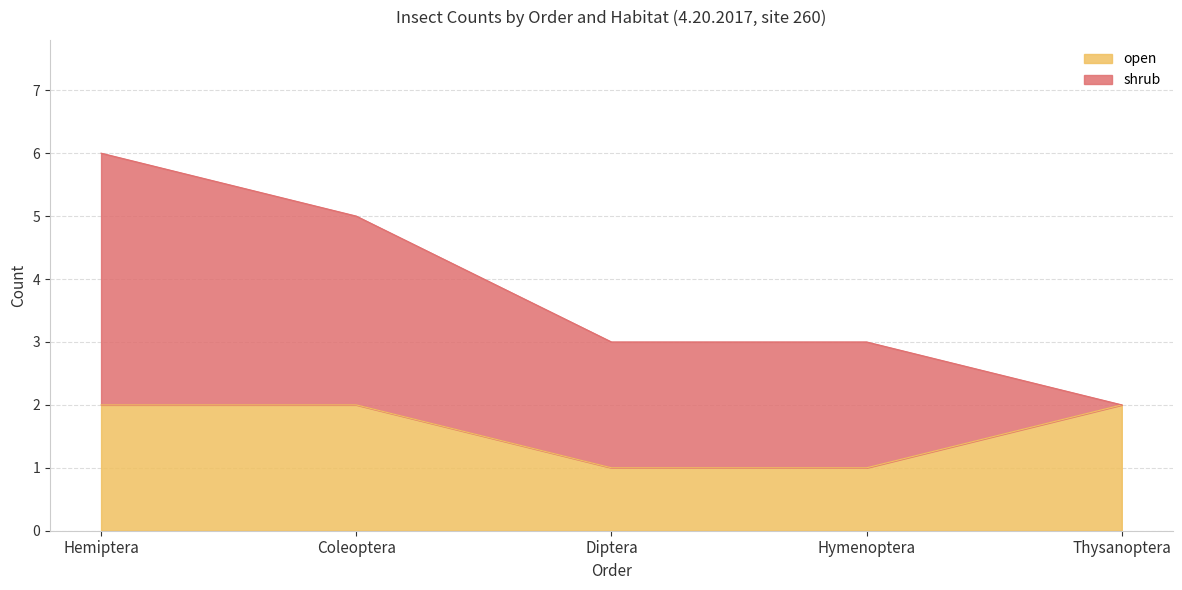

List the labels in order of value, largest first.

Hemiptera, Coleoptera, Thysanoptera, Diptera, Hymenoptera